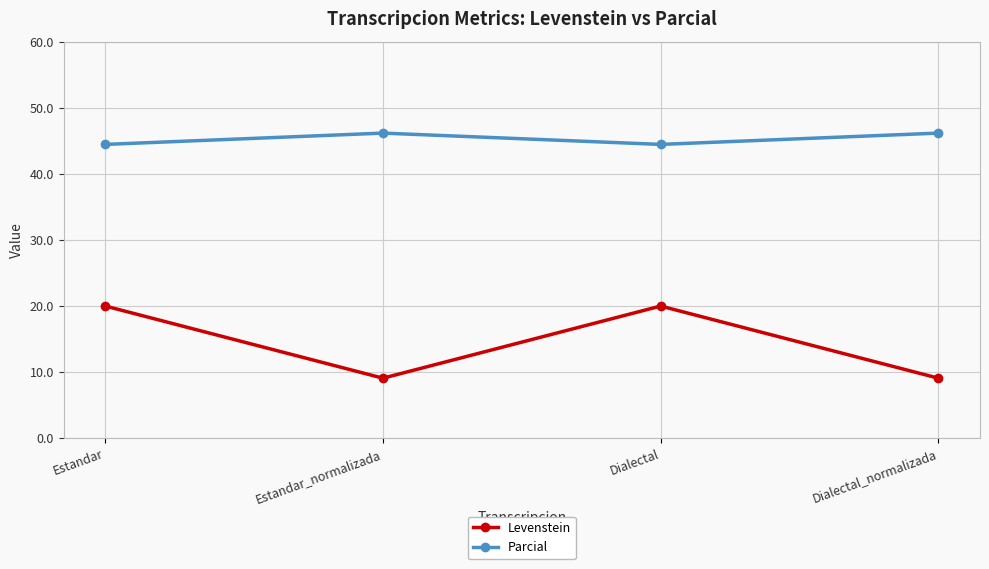

List the series in order of their peak value, lowest first.

Levenstein, Parcial